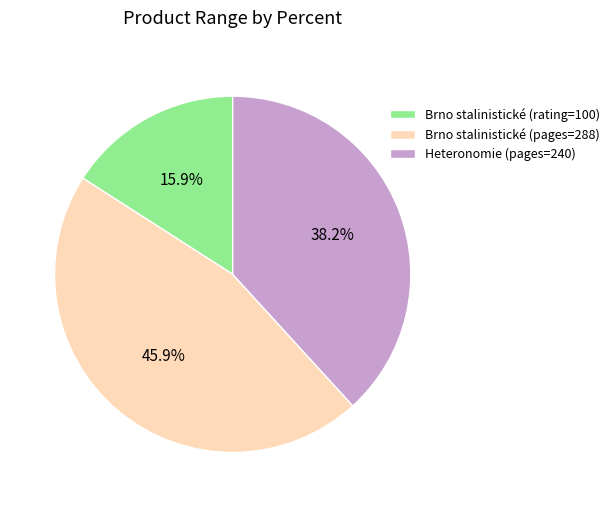

How many segments does this pie chart have?

3